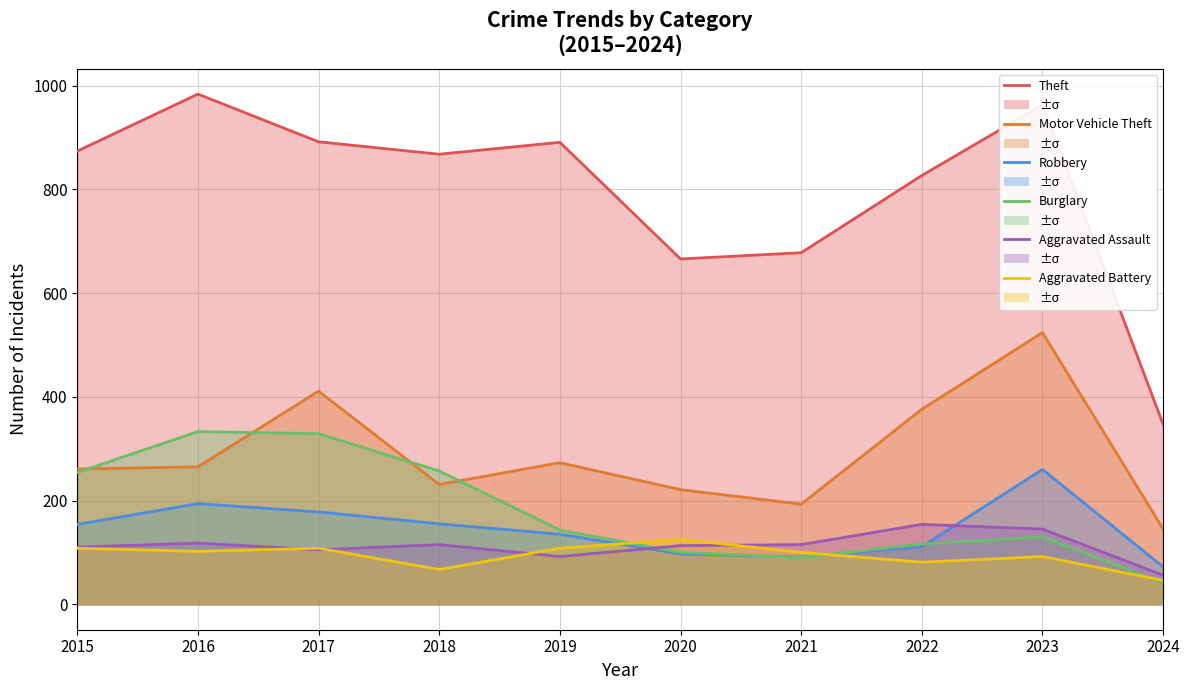

Rank the series by their maximum value, from lowest to highest.

Aggravated Battery, Aggravated Assault, Robbery, Burglary, Motor Vehicle Theft, Theft